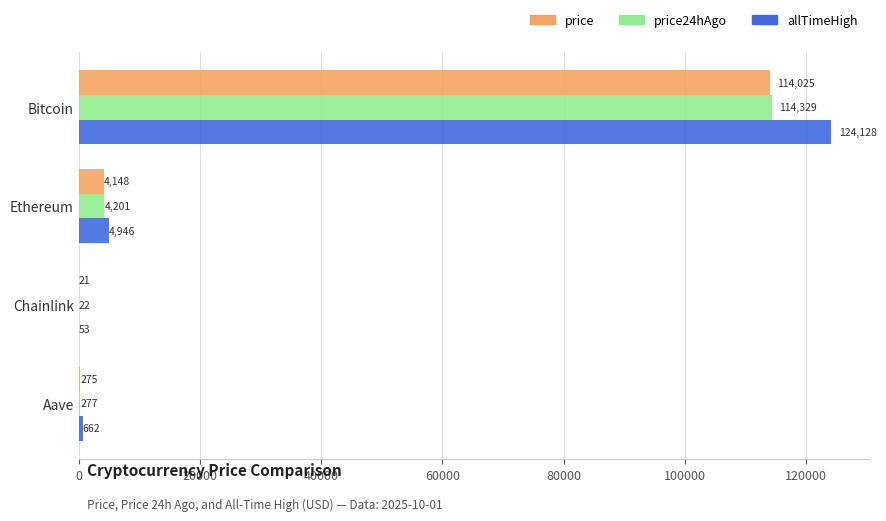

How many distinct data groups are displayed?

3